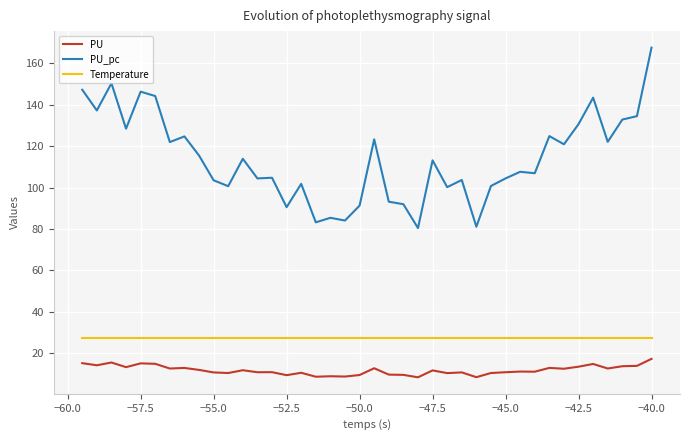

Which series has the largest range (max minus min)?

PU_pc